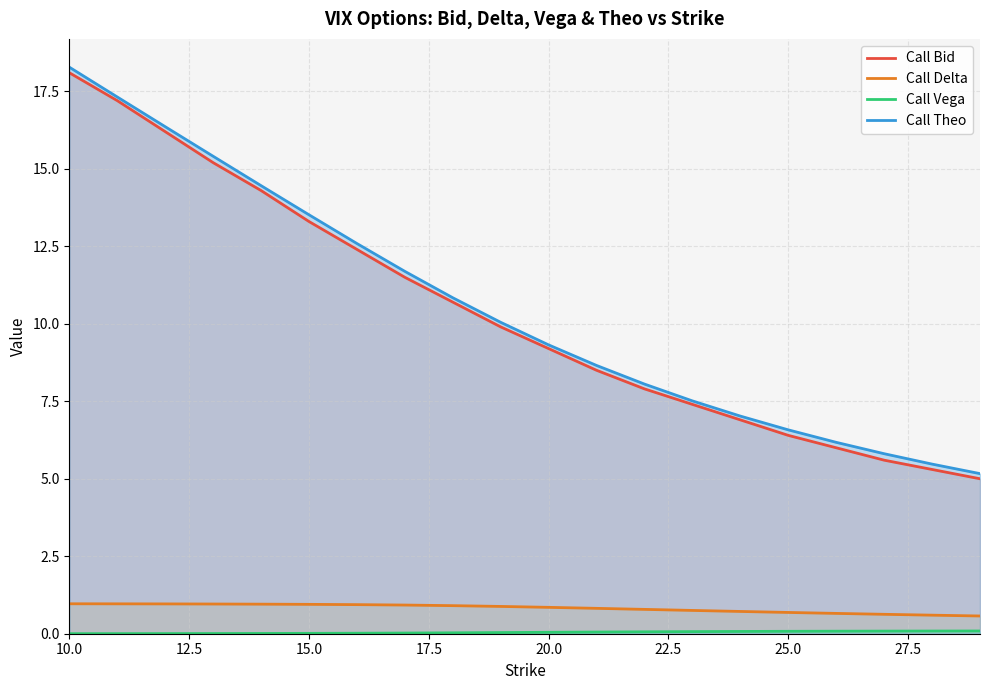

Which category has the highest value across all series?

10.0